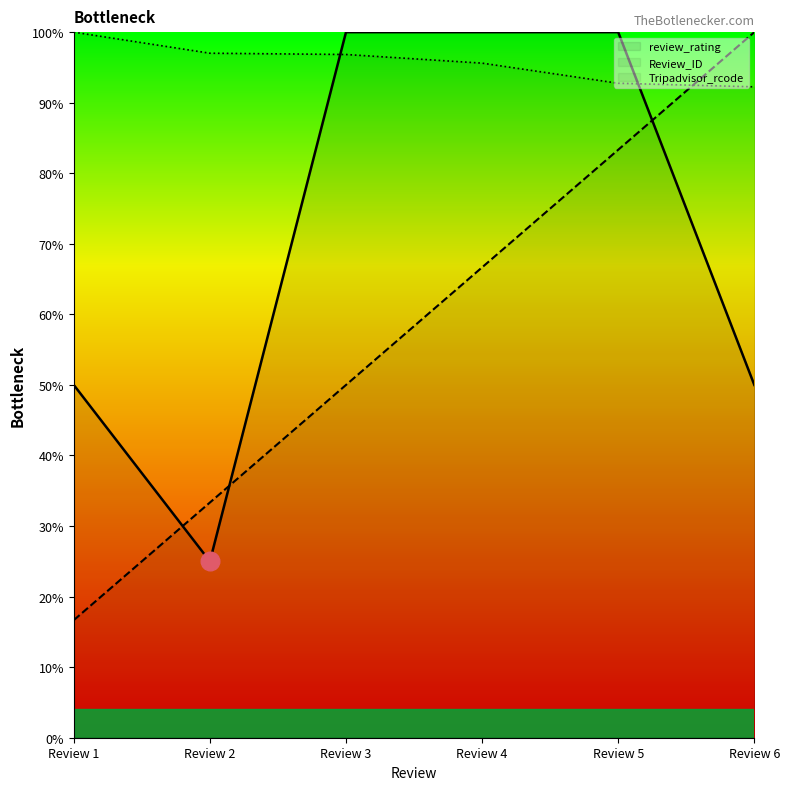

At how many categories does at least one series exceed 82?

6